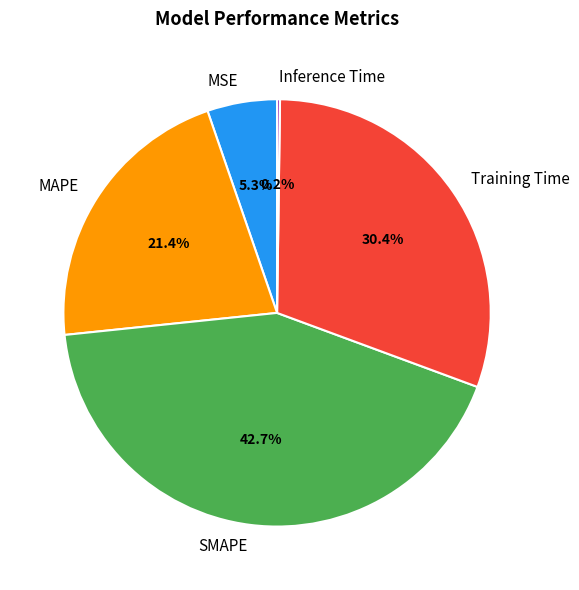

What is the largest slice in the pie chart?

SMAPE